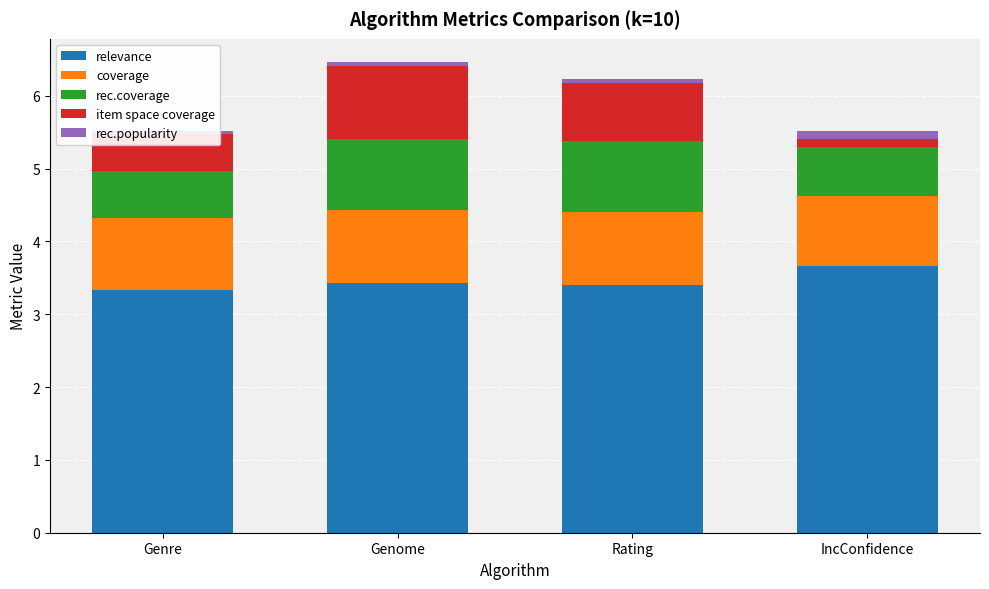

What is the difference between the highest and lowest values at Rating?

3.3